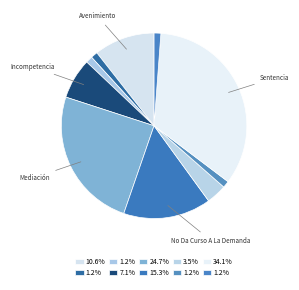

To the nearest percent, what is the difference between the largest and smallest slice percentages?

33%